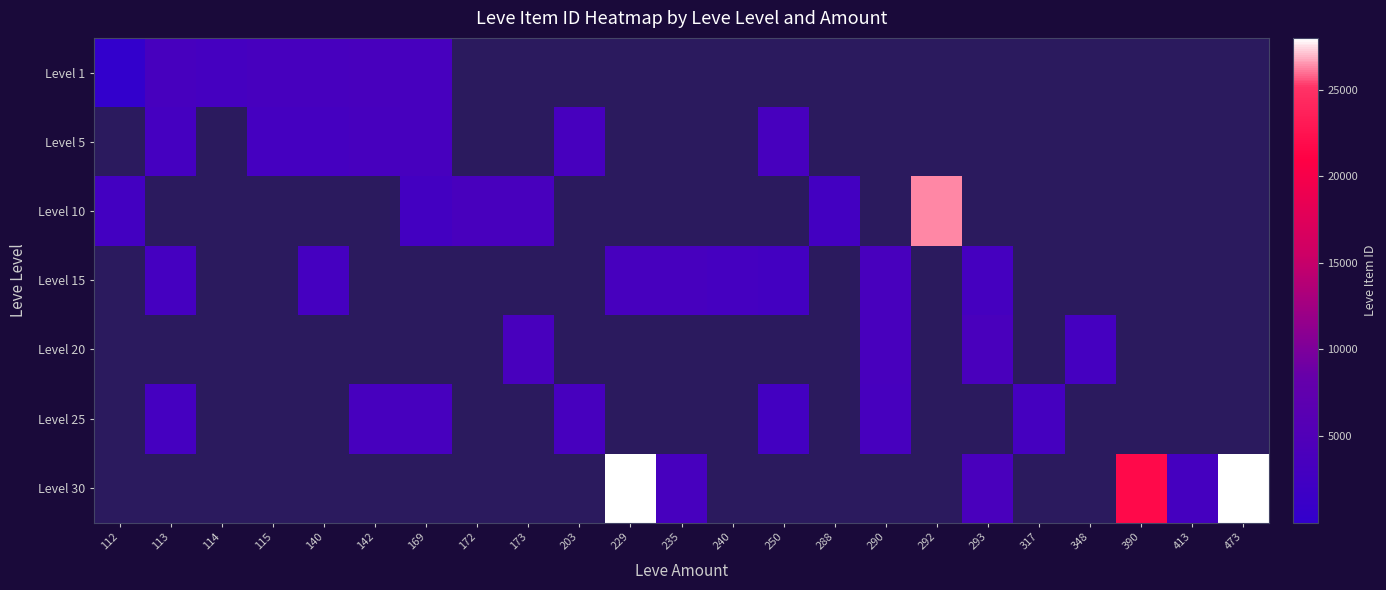

How many data points does each series have?

23